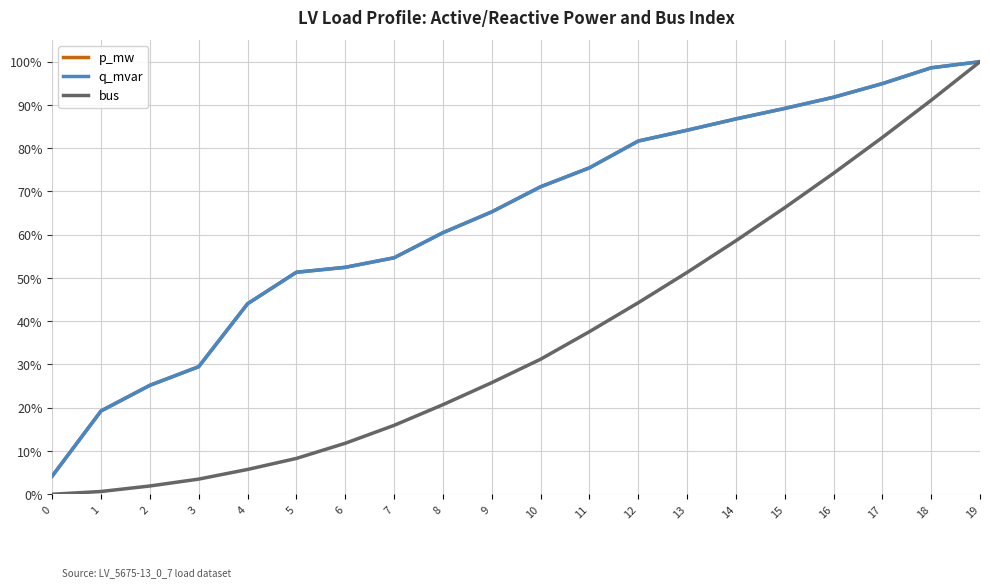

Is it true that bus equals 66.2 at 15?

True